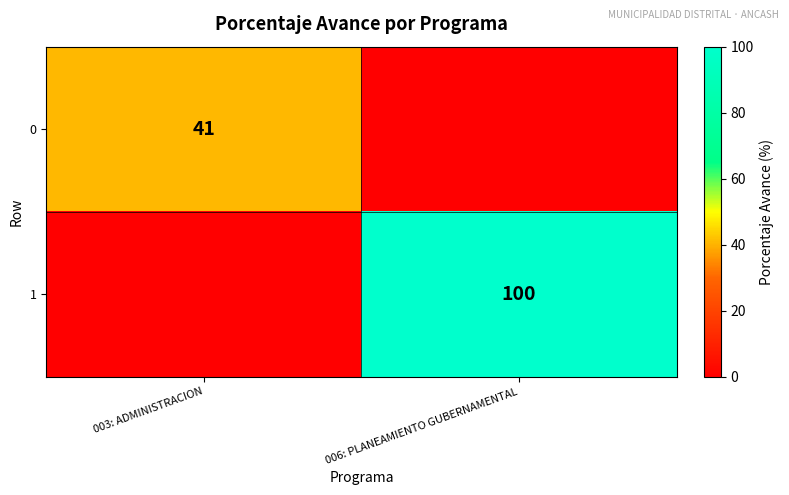

True or false: 0 has a value of 41 at 003: ADMINISTRACION.

True